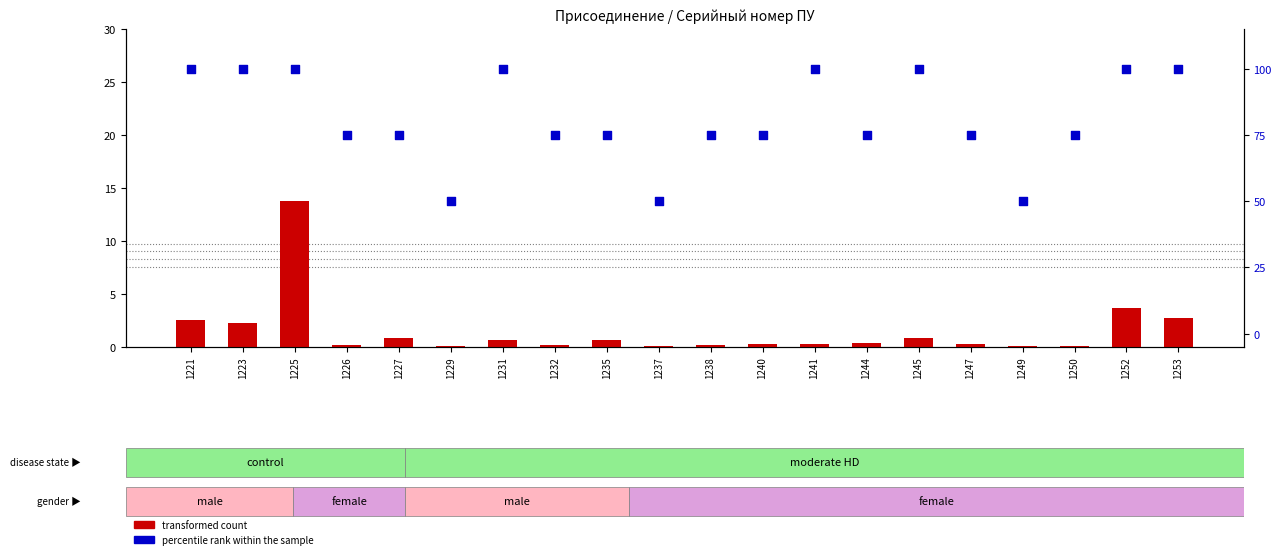

What is the total value across all series at 1247?

75.3